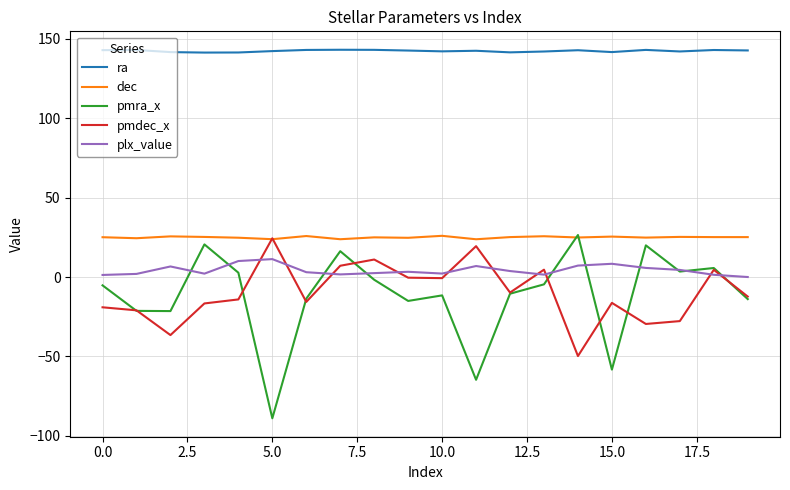

Which series has the largest total across all categories?

ra